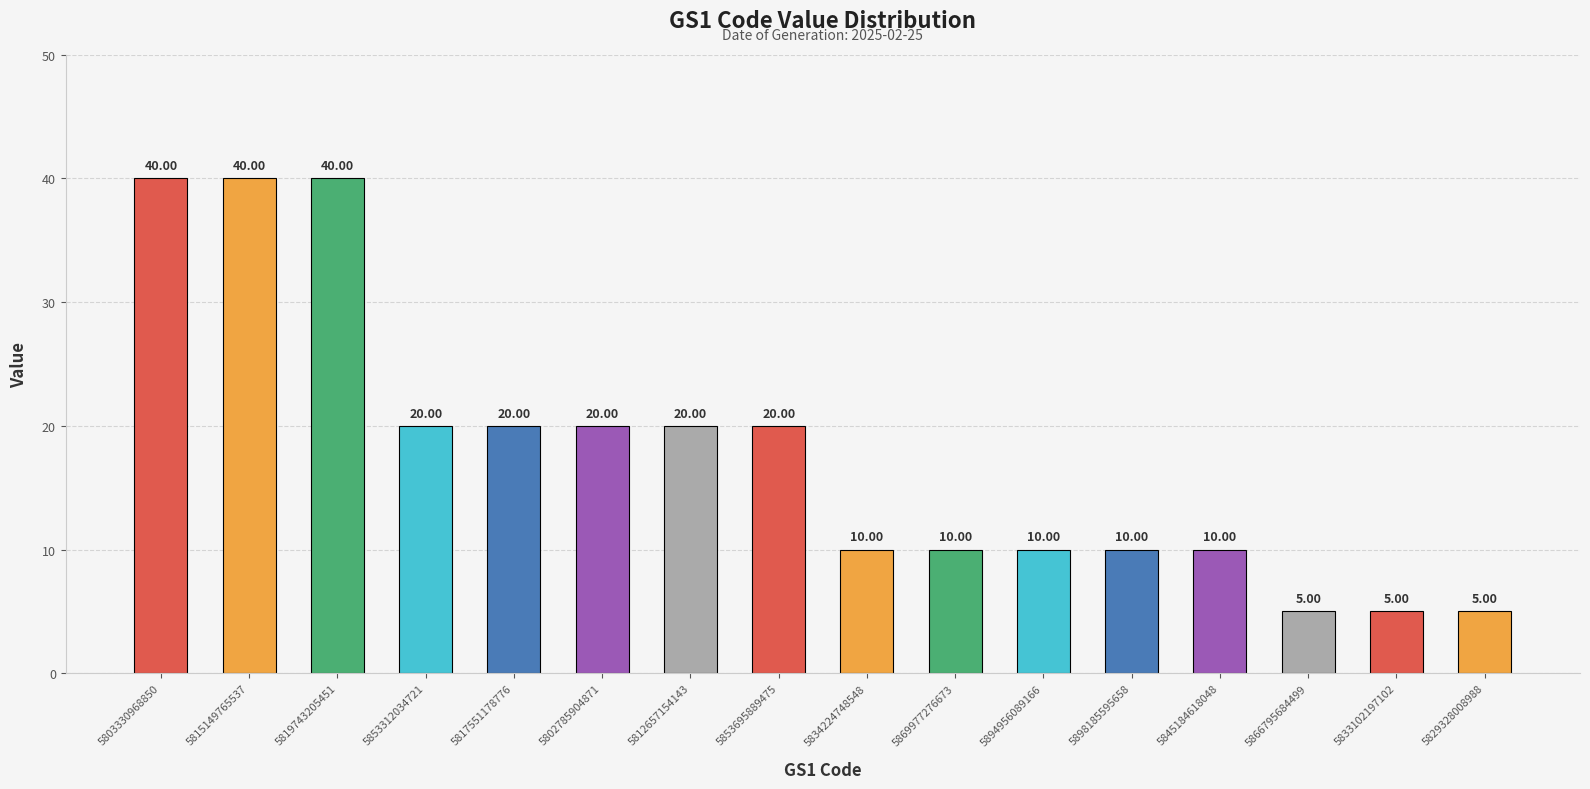

Are the bars grouped side by side (vs. stacked)?

No